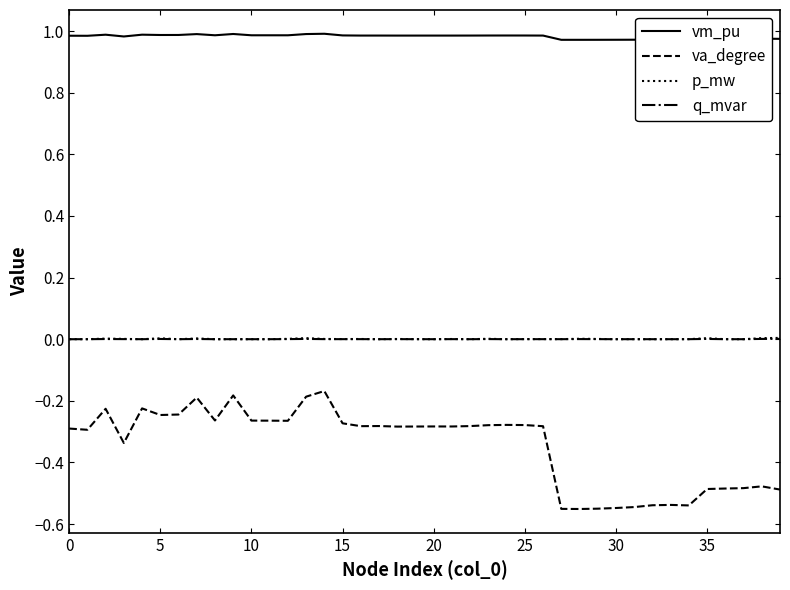

True or false: p_mw and va_degree intersect in this chart.

False